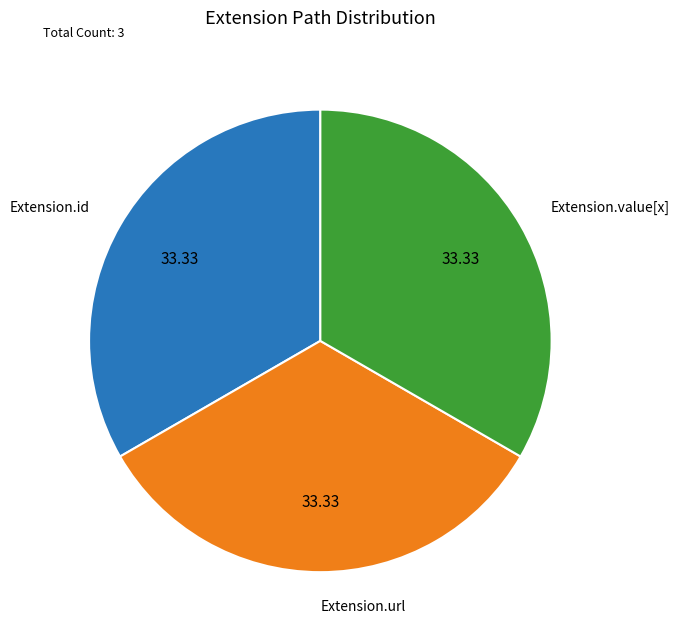

Do Extension.id and Extension.url together represent more than half of the pie?

Yes